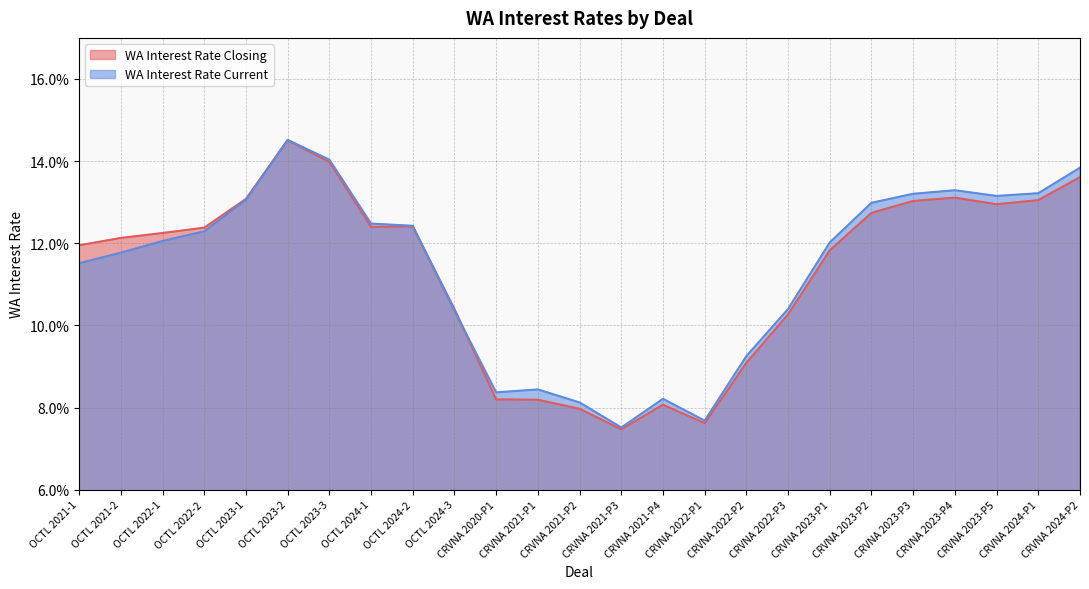

How many lines are shown in the chart?

2